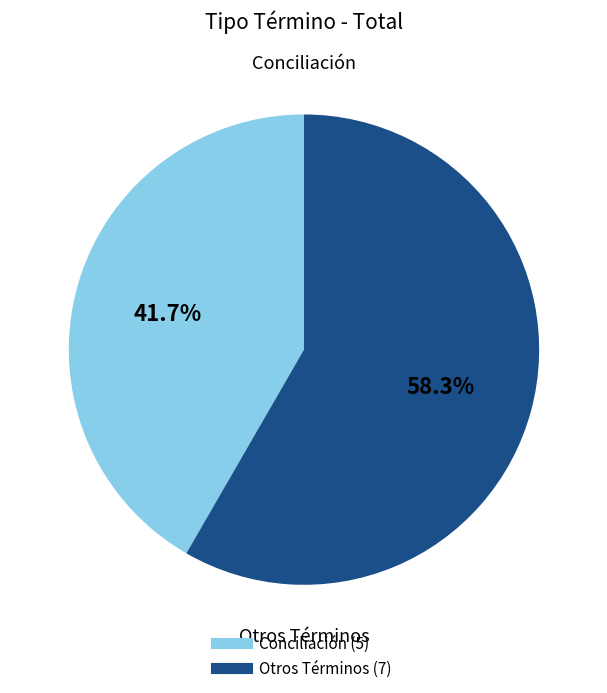

How many slices are in this pie chart?

2